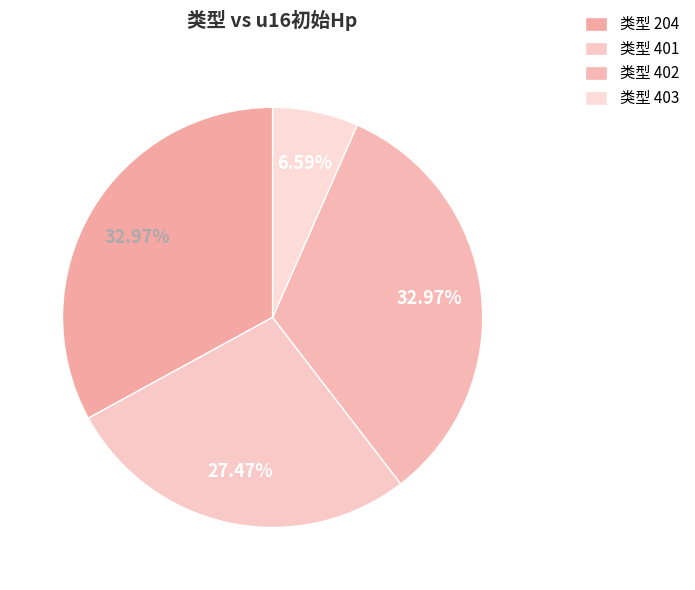

Count the number of slices in the pie.

4